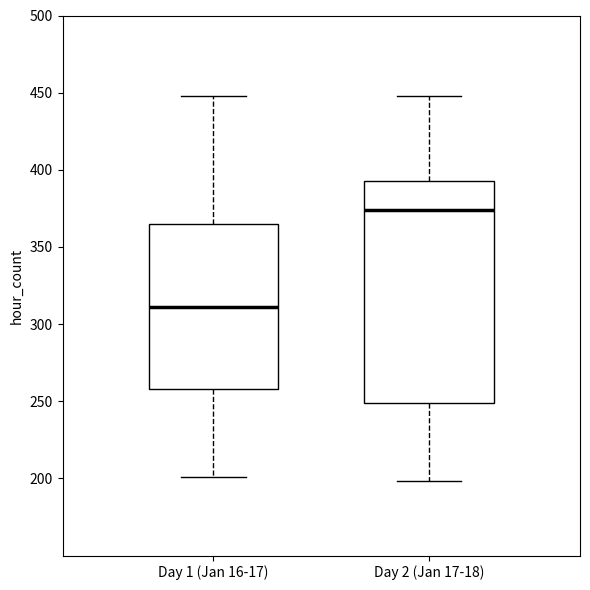

Reading left to right, read every box against the y-axis: the position of its median line, the range the box covers, and the ends of its whiskers. The values are not printed on the chart, so give them approximately, as read against the axis.

Day 1 (Jan 16-17): median 310, box 260 to 365, whiskers 200 to 450
Day 2 (Jan 17-18): median 375, box 250 to 395, whiskers 200 to 450